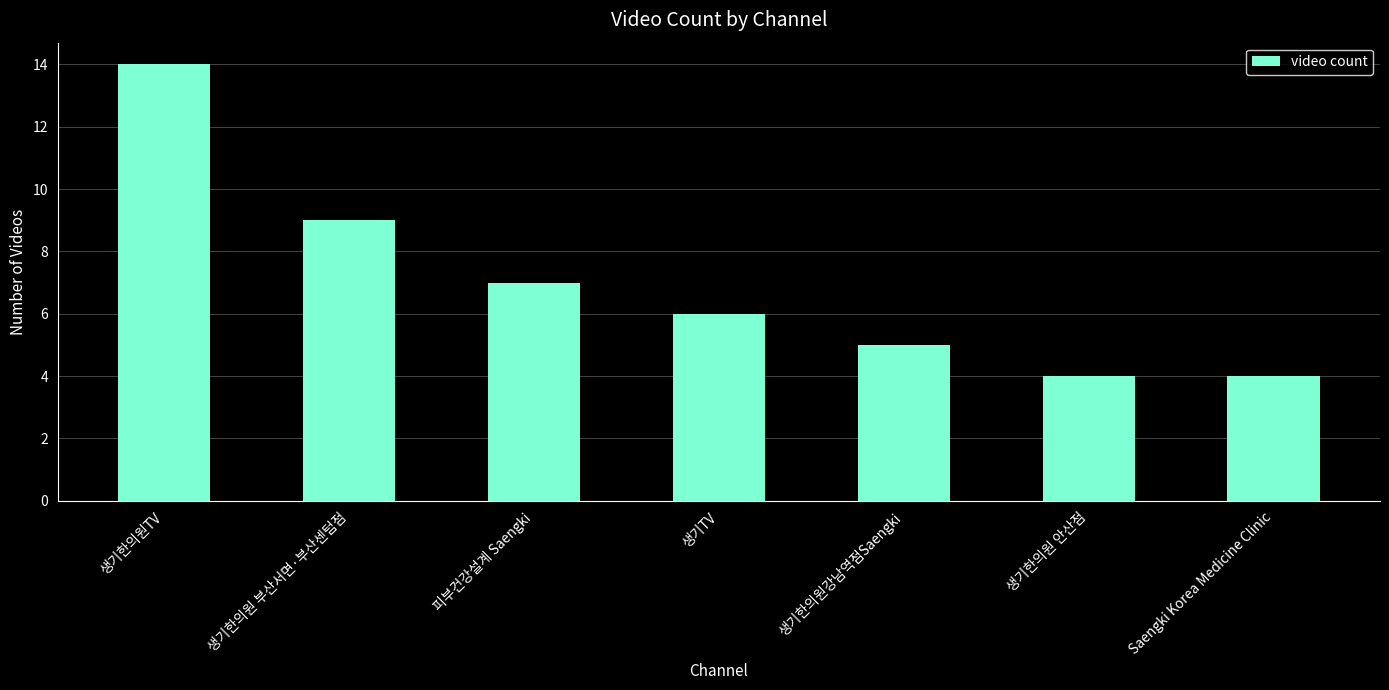

How many bars are there in total?

7